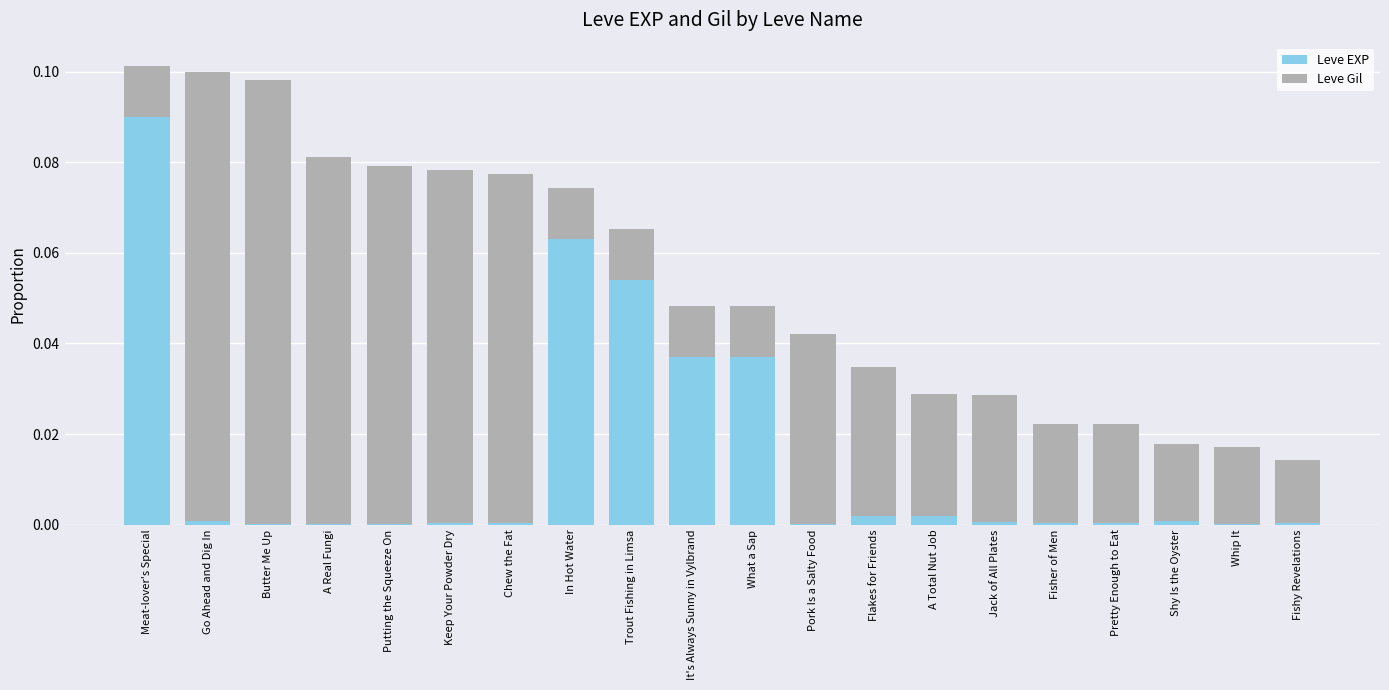

True or false: Leve EXP has a value of 0.1 at Meat-lover's Special.

True